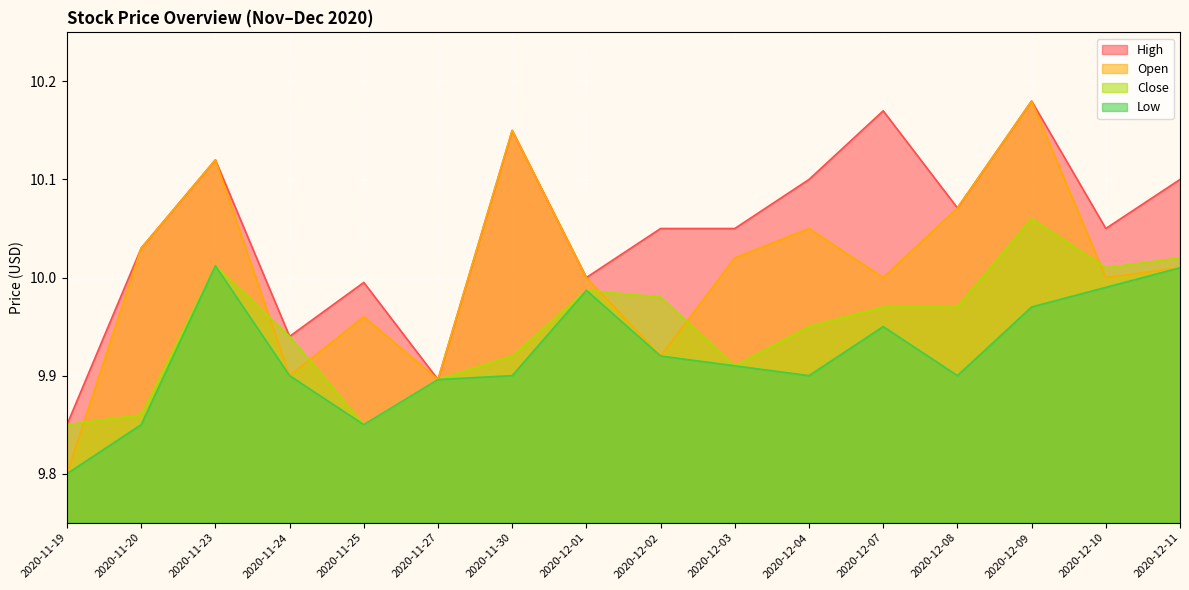

Where does the High series first go above 10?

2020-11-20